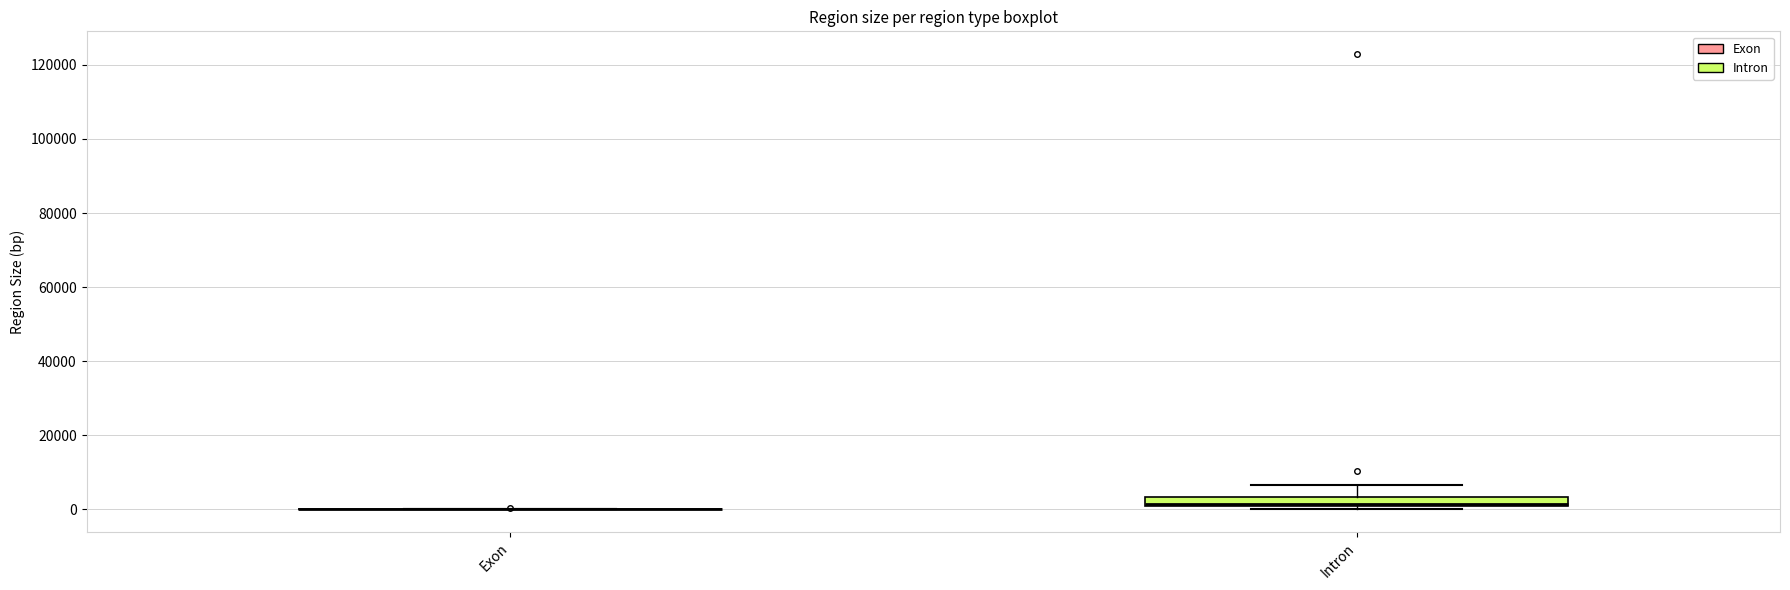

Which box is the tallest, from its lower edge to its upper edge?

Intron